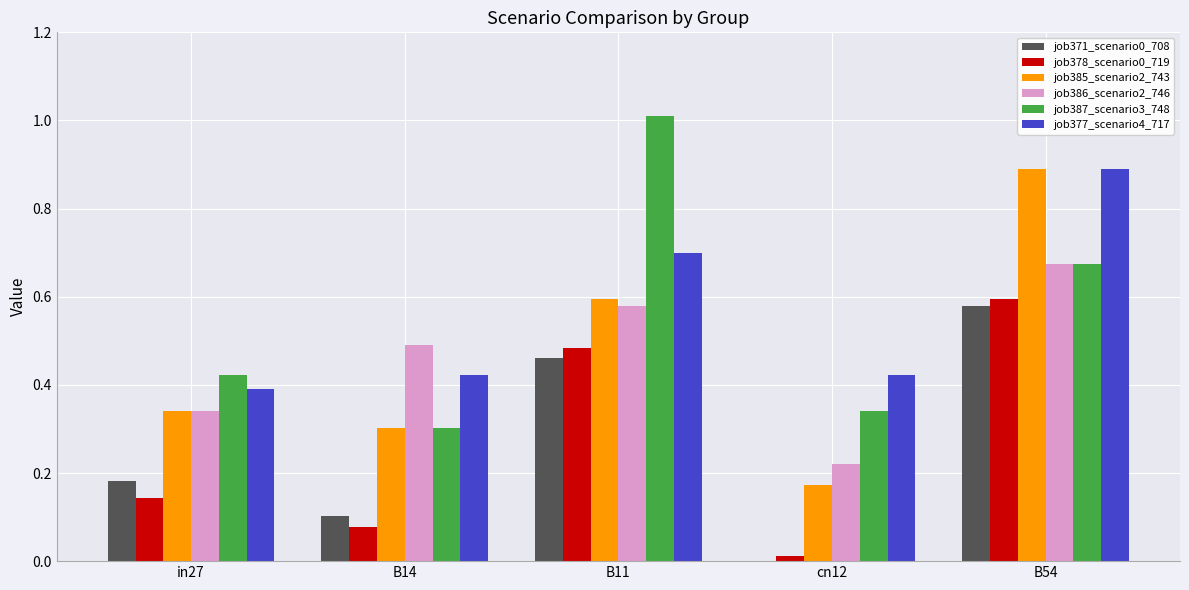

What is the sum of the job377_scenario4_717 values at in27 and B11?

1.1